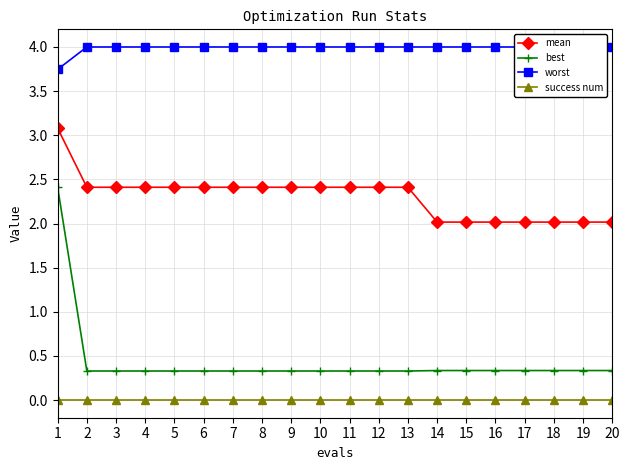

At how many categories does at least one series exceed 0?

20